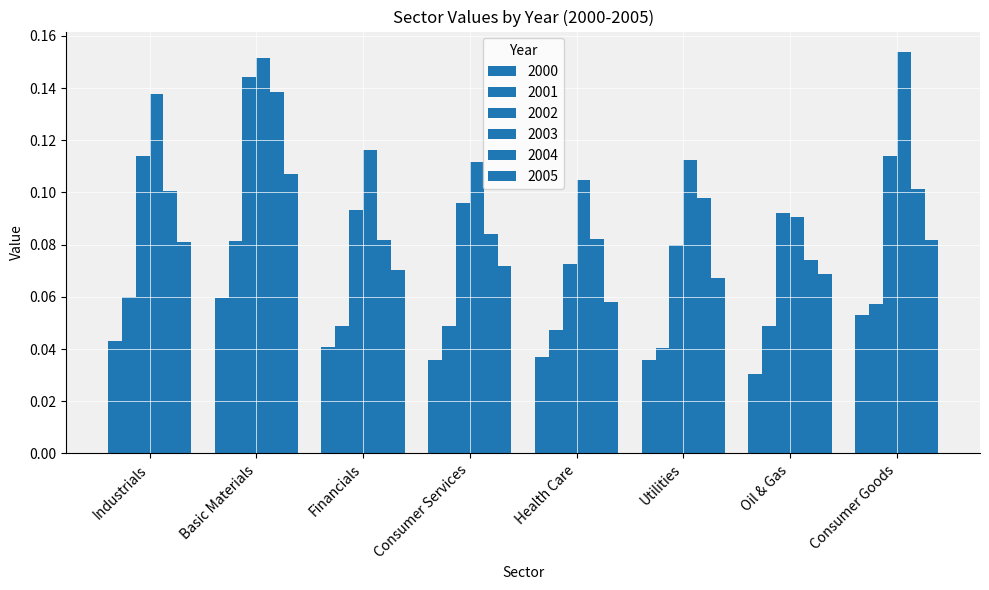

True or false: 2000 has a value of 0.0 at Oil & Gas.

True